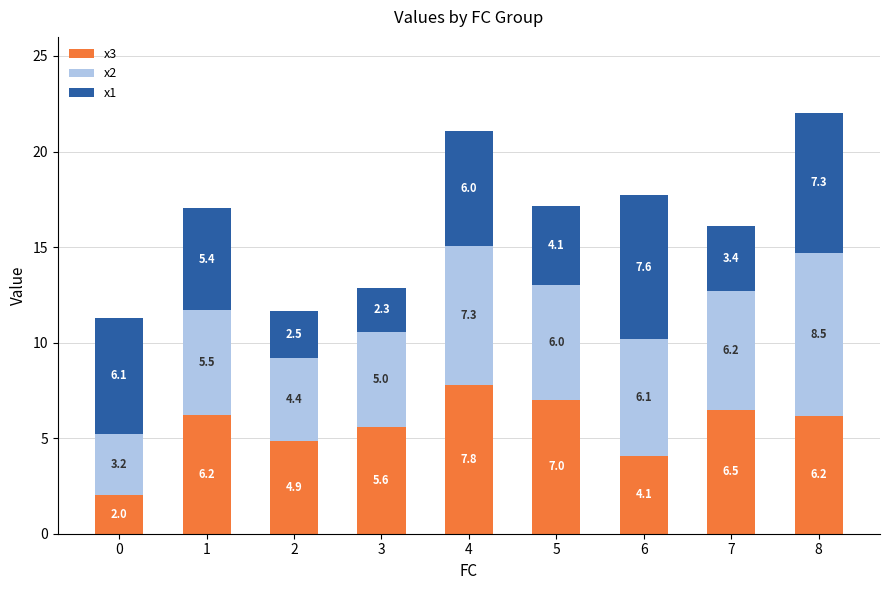

True or false: x3 has a value of 6.2 at 8.

True